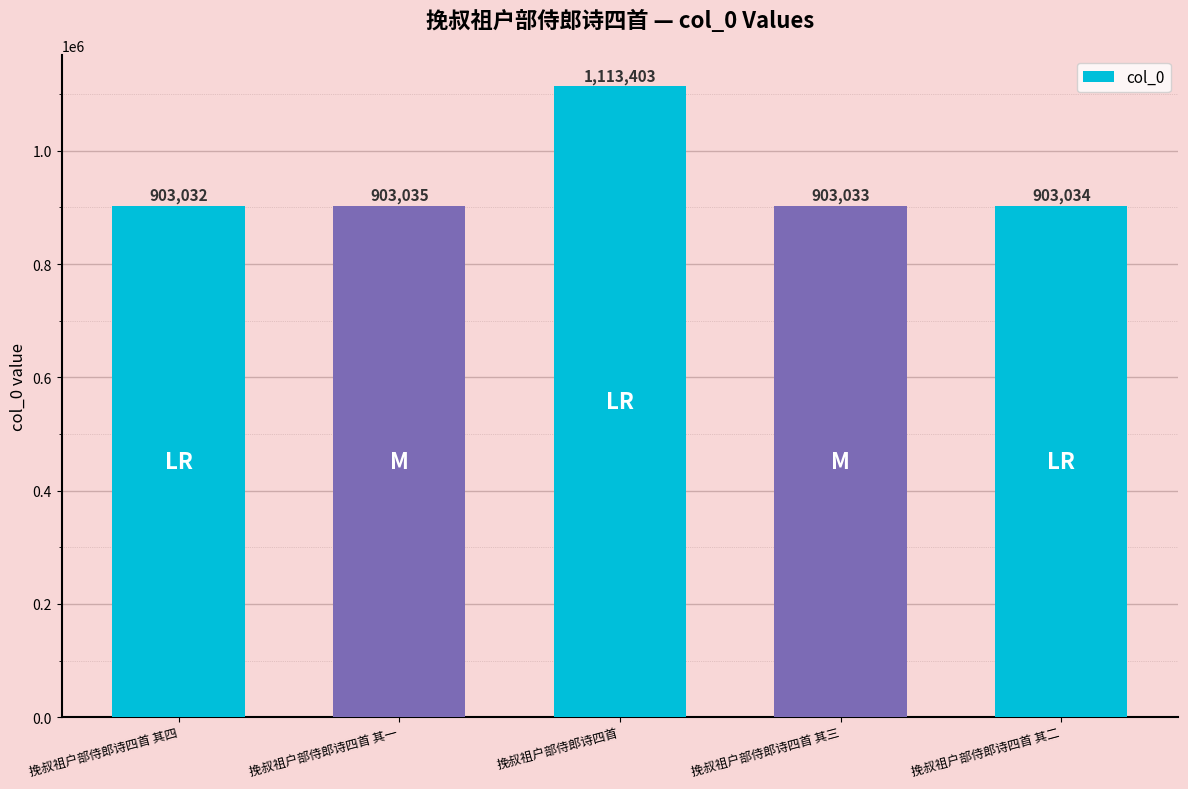

List the labels in order of value, smallest first.

挽叔祖户部侍郎诗四首 其四, 挽叔祖户部侍郎诗四首 其三, 挽叔祖户部侍郎诗四首 其二, 挽叔祖户部侍郎诗四首 其一, 挽叔祖户部侍郎诗四首